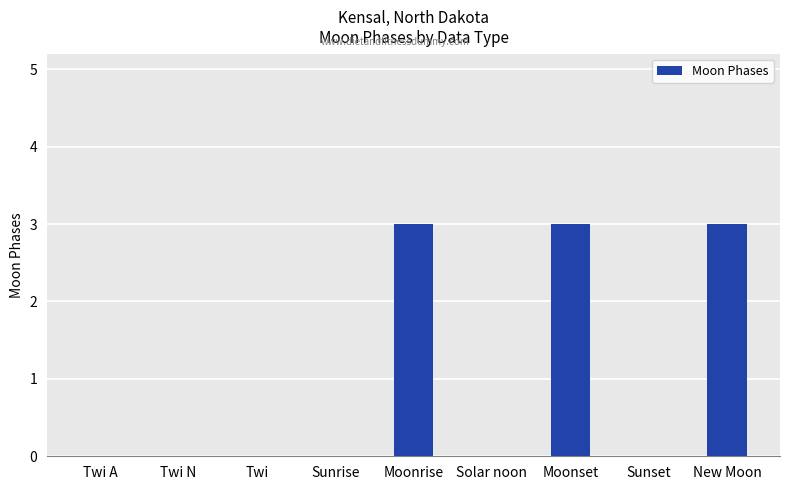

Is it true that the value at Twi N is 0?

True